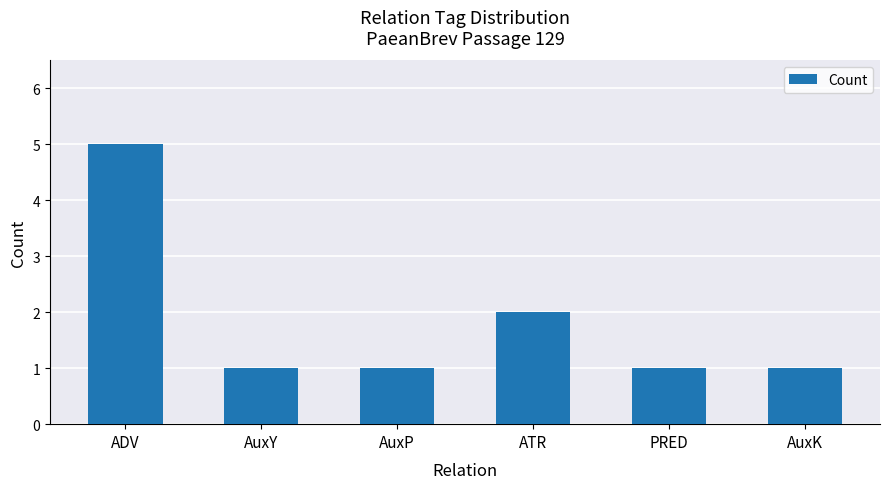

Between AuxK and ATR, which is larger?

ATR